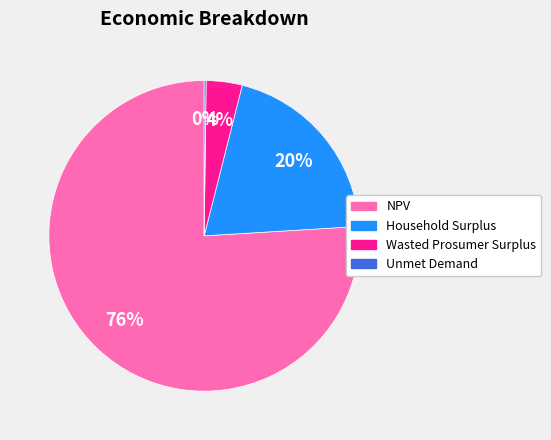

What is the largest slice in the pie chart?

NPV